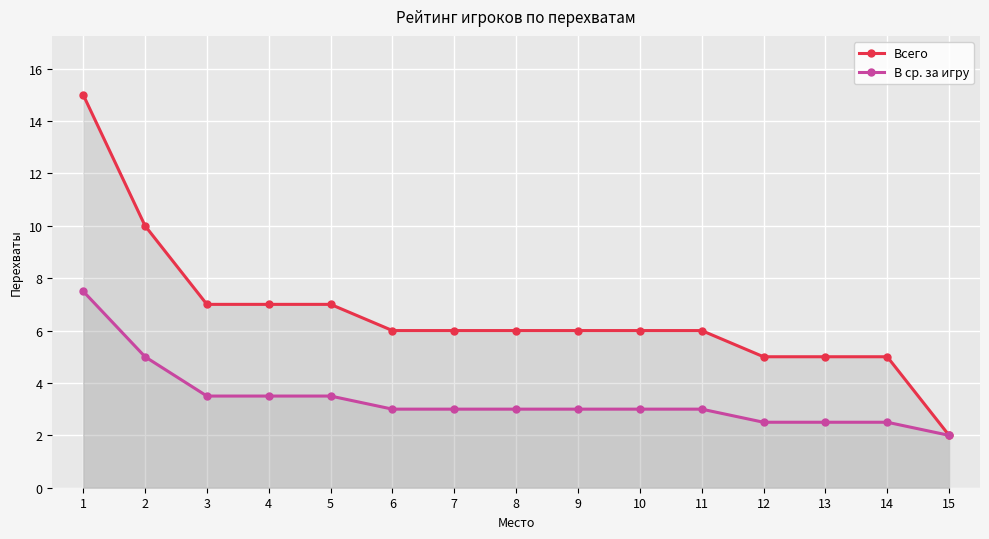

What is the minimum value shown in the chart?

2.0